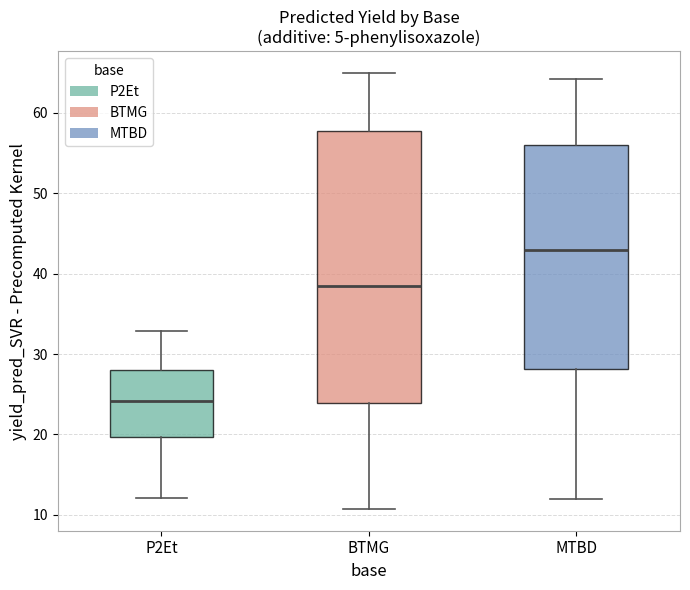

Which box has the highest median line?

MTBD